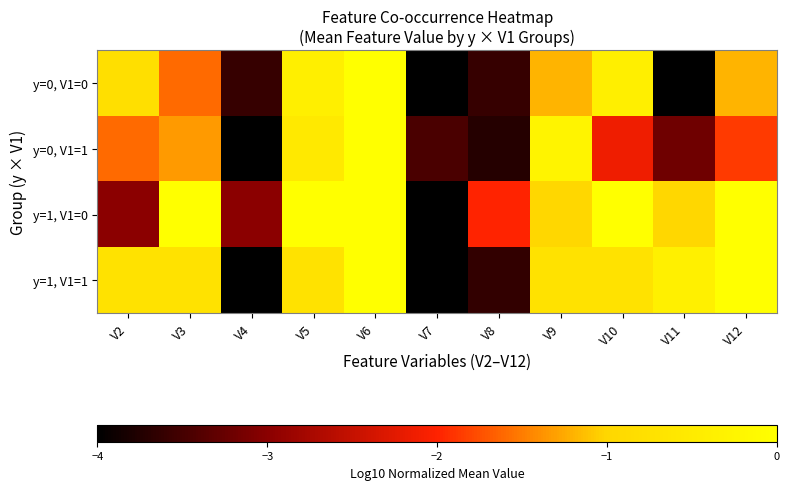

List the series in order of their overall mean, lowest first.

y=0, V1=1, y=0, V1=0, y=1, V1=1, y=1, V1=0